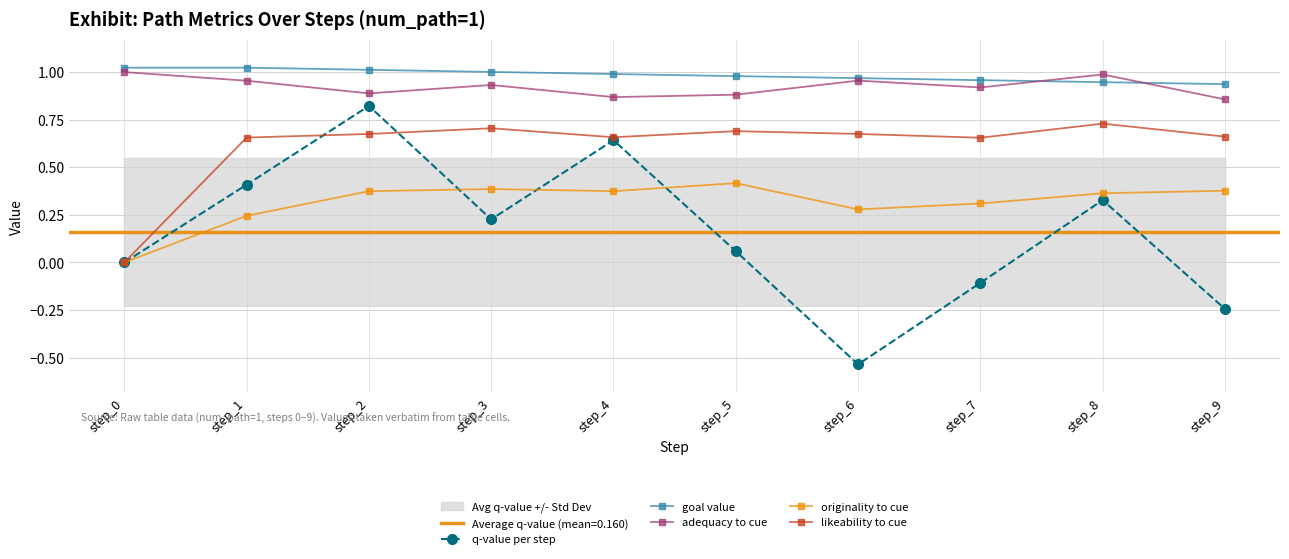

Reading left to right, extract all data points from this chart.

q-value per step: step_0=0.0	step_1=0.4	step_2=0.8	step_3=0.2	step_4=0.6	step_5=0.1	step_6=-0.5	step_7=-0.1	step_8=0.3	step_9=-0.2
goal value: step_0=1.0	step_1=1.0	step_2=1.0	step_3=1.0	step_4=1.0	step_5=1.0	step_6=1.0	step_7=1.0	step_8=0.9	step_9=0.9
adequacy to cue: step_0=1.0	step_1=1.0	step_2=0.9	step_3=0.9	step_4=0.9	step_5=0.9	step_6=1.0	step_7=0.9	step_8=1.0	step_9=0.9
originality to cue: step_0=0.0	step_1=0.2	step_2=0.4	step_3=0.4	step_4=0.4	step_5=0.4	step_6=0.3	step_7=0.3	step_8=0.4	step_9=0.4
likeability to cue: step_0=0.0	step_1=0.7	step_2=0.7	step_3=0.7	step_4=0.7	step_5=0.7	step_6=0.7	step_7=0.7	step_8=0.7	step_9=0.7